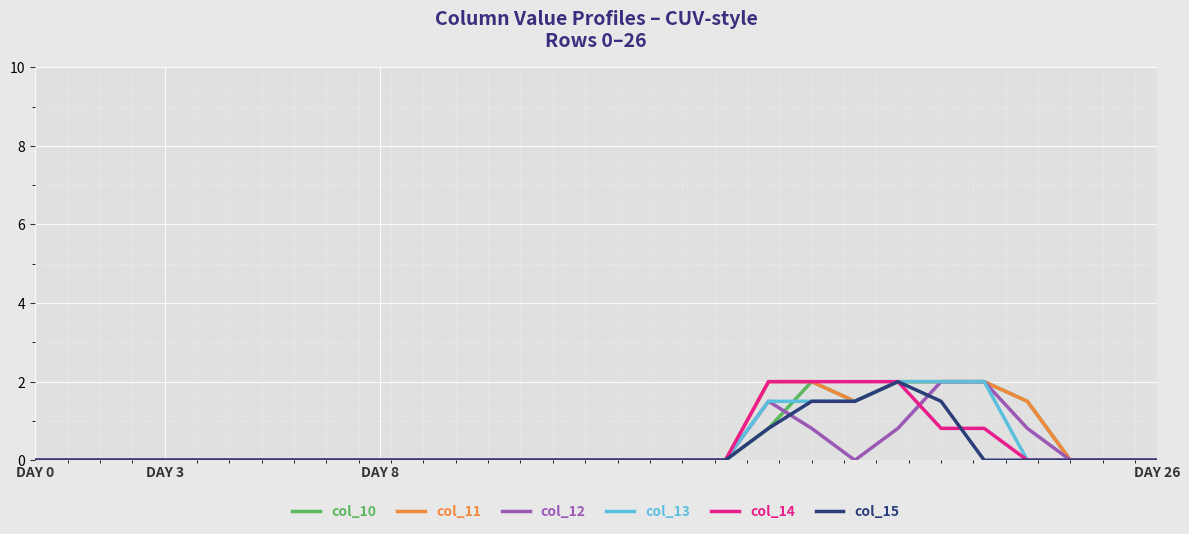

True or false: col_13 and col_10 intersect in this chart.

True